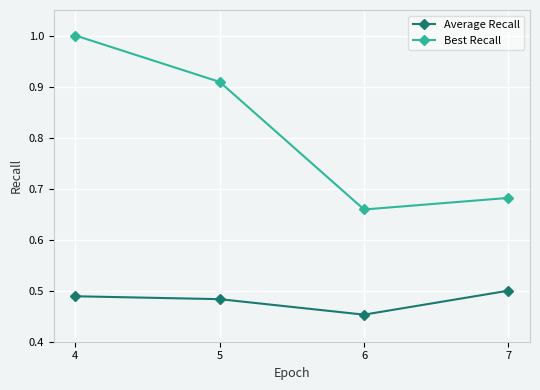

What is the sum of the Average Recall values at 7 and 4?

1.0